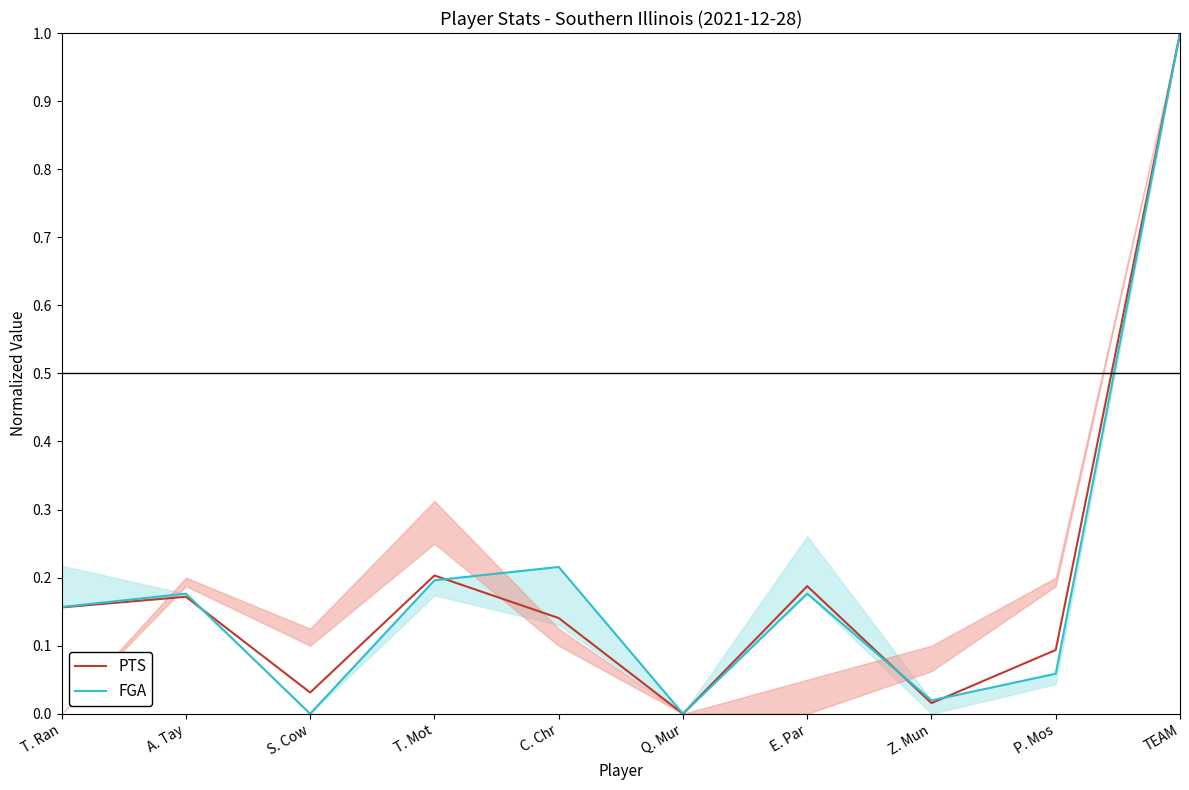

What position from the right is T. Ran?

10